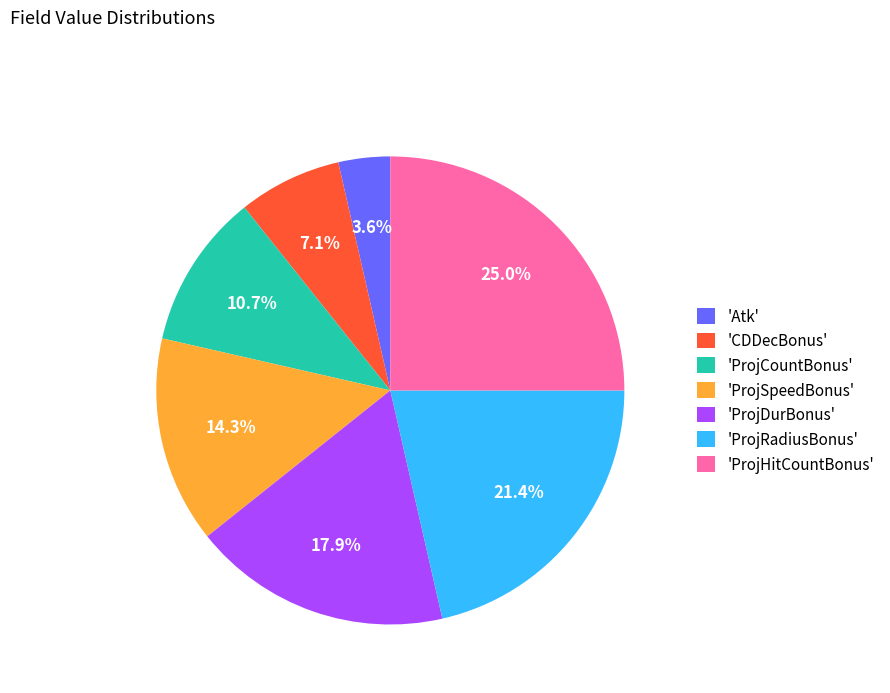

To the nearest percent, what is the difference between the largest and smallest slice percentages?

21%